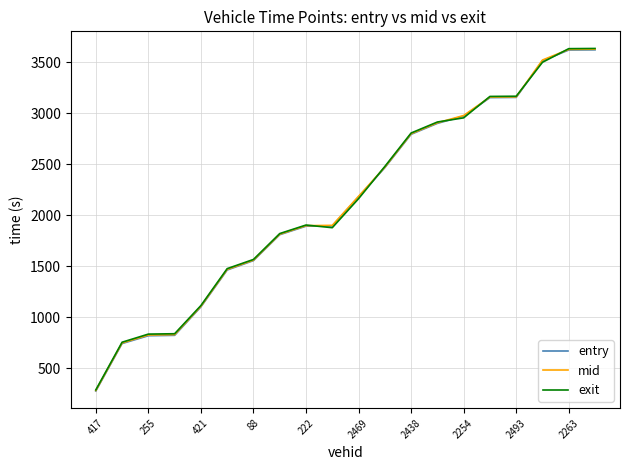

Does the chart have visible grid lines?

Yes